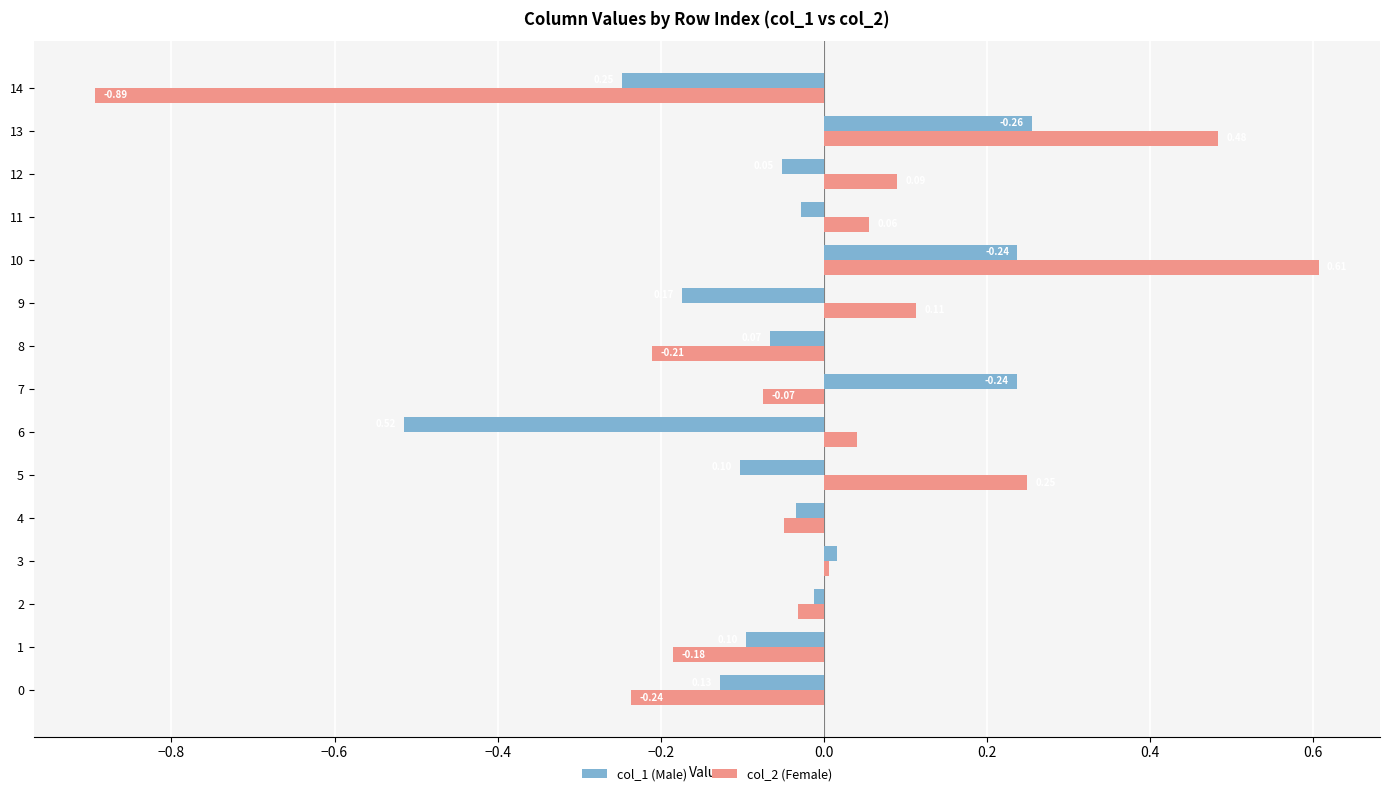

Rank the series by their maximum value, from highest to lowest.

col_2 (Female), col_1 (Male)